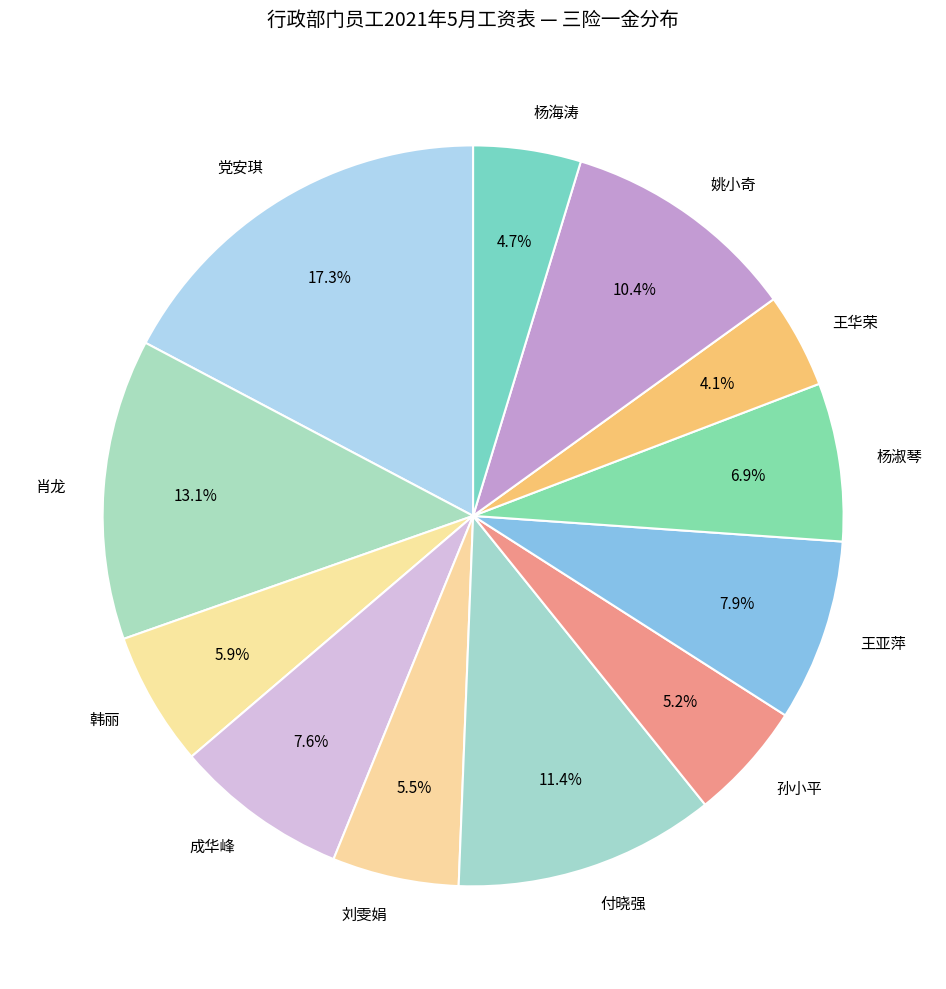

To the nearest percent, what portion does 王华荣 represent?

4%